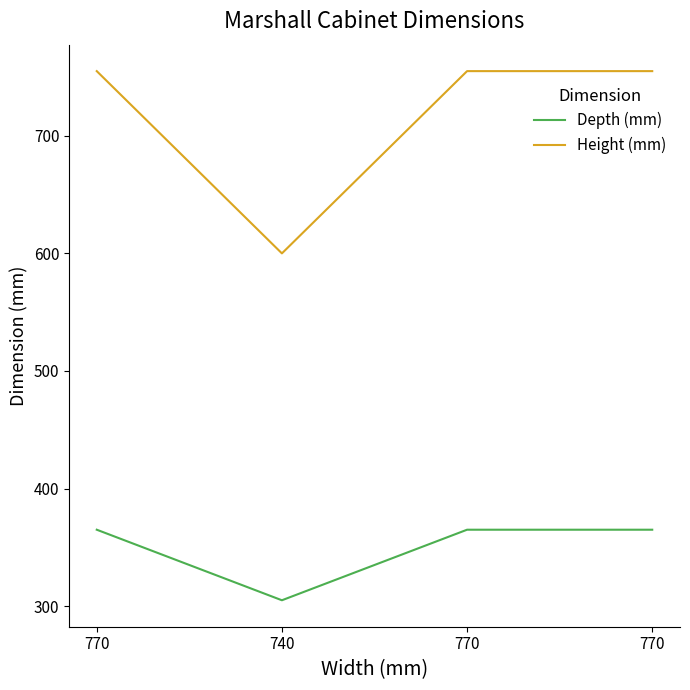

What is the smallest value displayed?

305